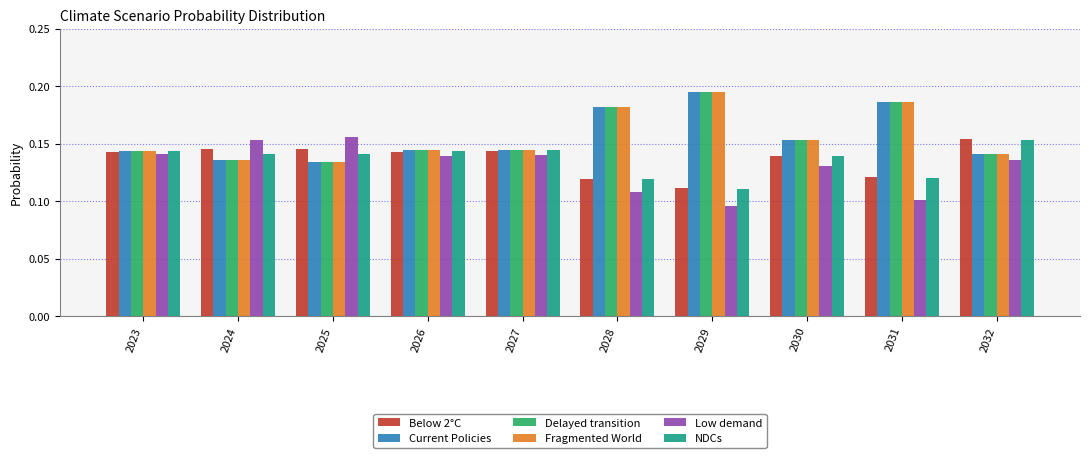

At which category does the chart reach its peak across all series?

2029